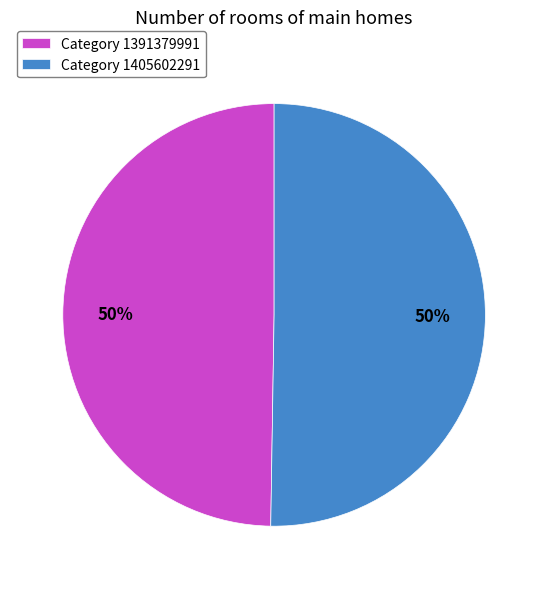

Combined, do Category 1391379991 and Category 1405602291 account for over 50%?

Yes